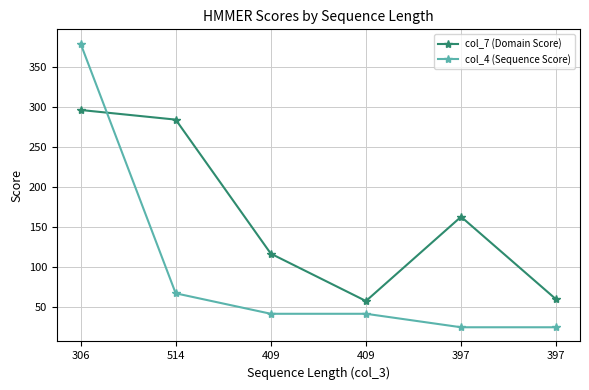

How many data points does each series have?

6